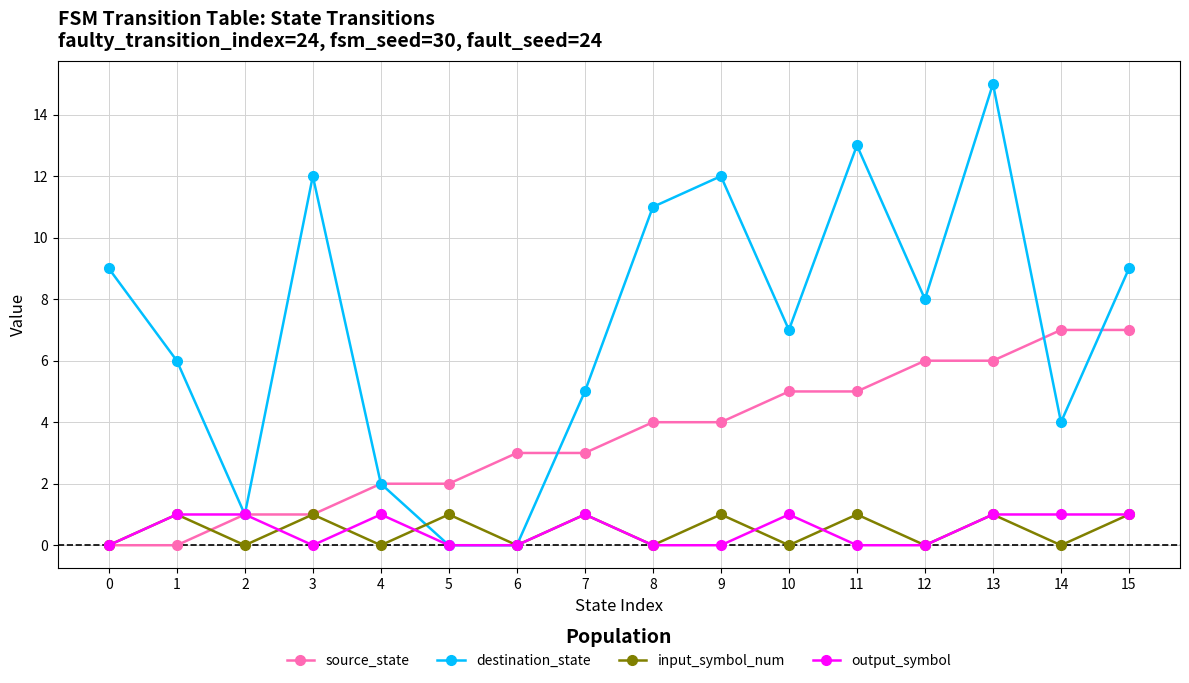

What is the difference between the maximum and minimum values in the source_state series?

7